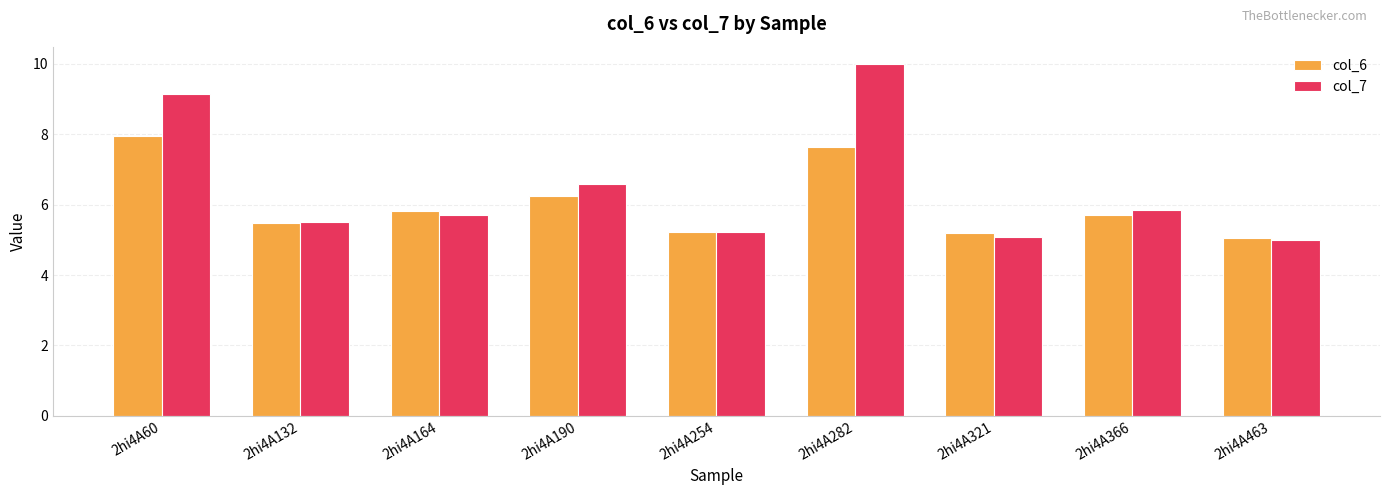

Where does the col_7 series first go above 5?

2hi4A60